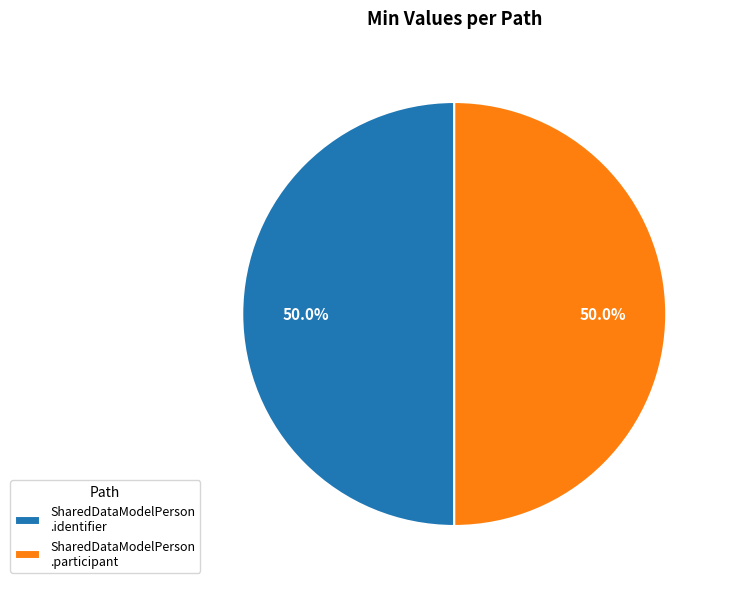

Combined, what portion of the pie is SharedDataModelPerson .participant and SharedDataModelPerson .identifier?

100.0%